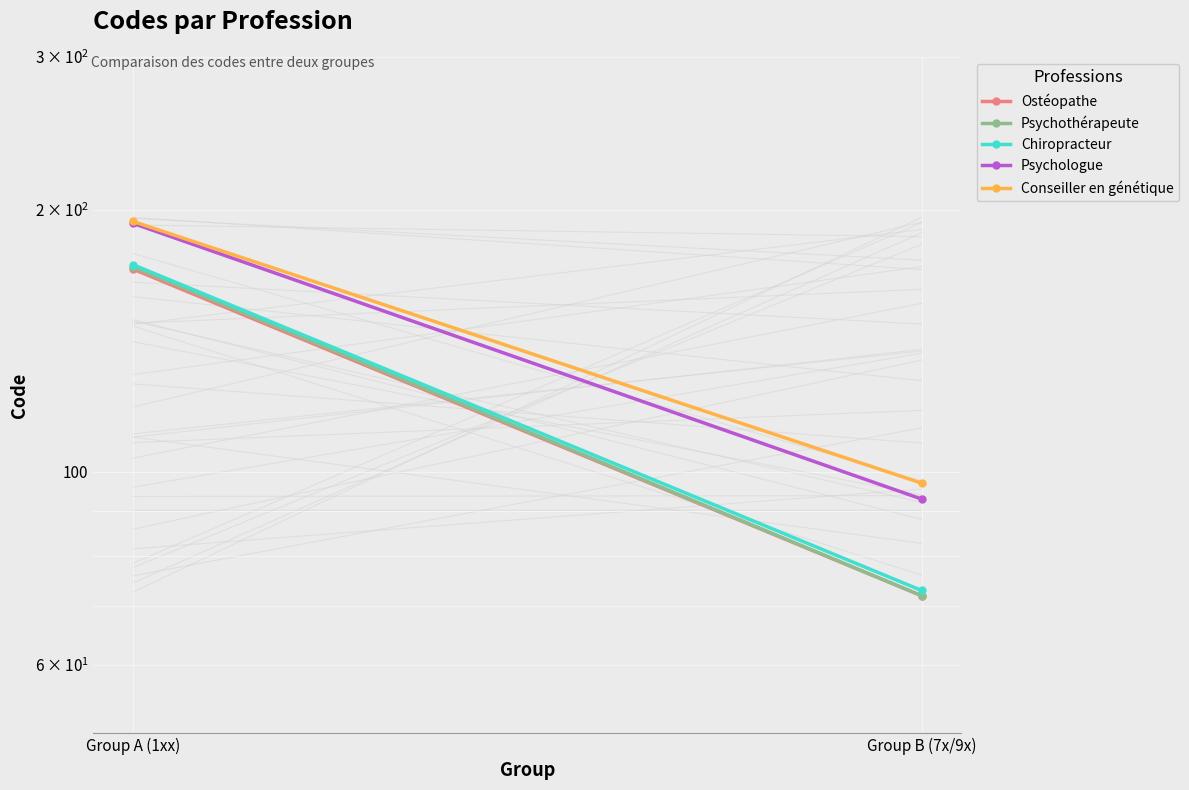

What is the approximate value of Conseiller en génétique at Group B (7x/9x)?

97